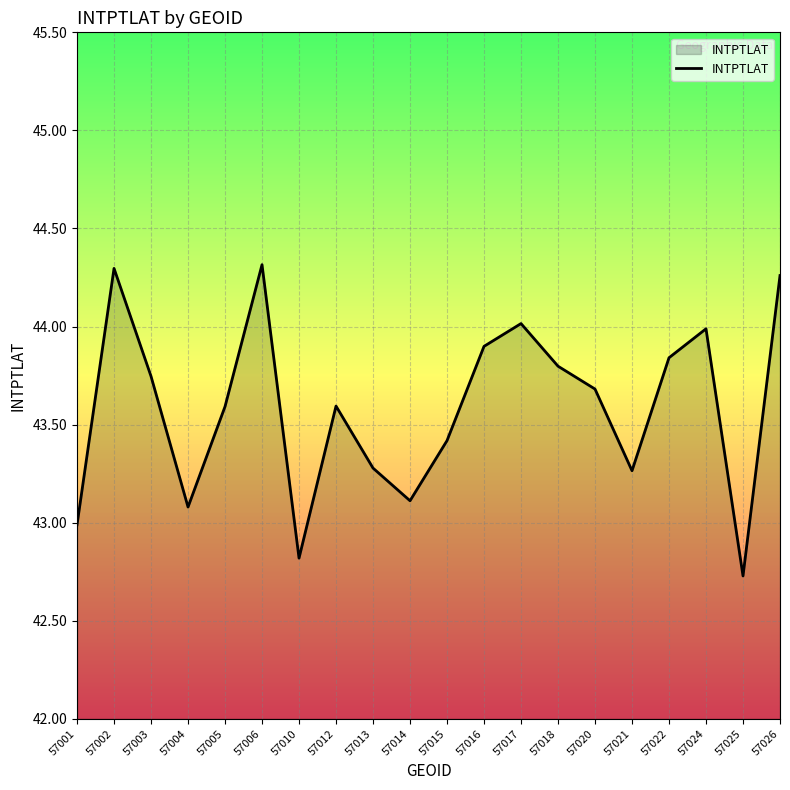

Does the chart have visible grid lines?

Yes